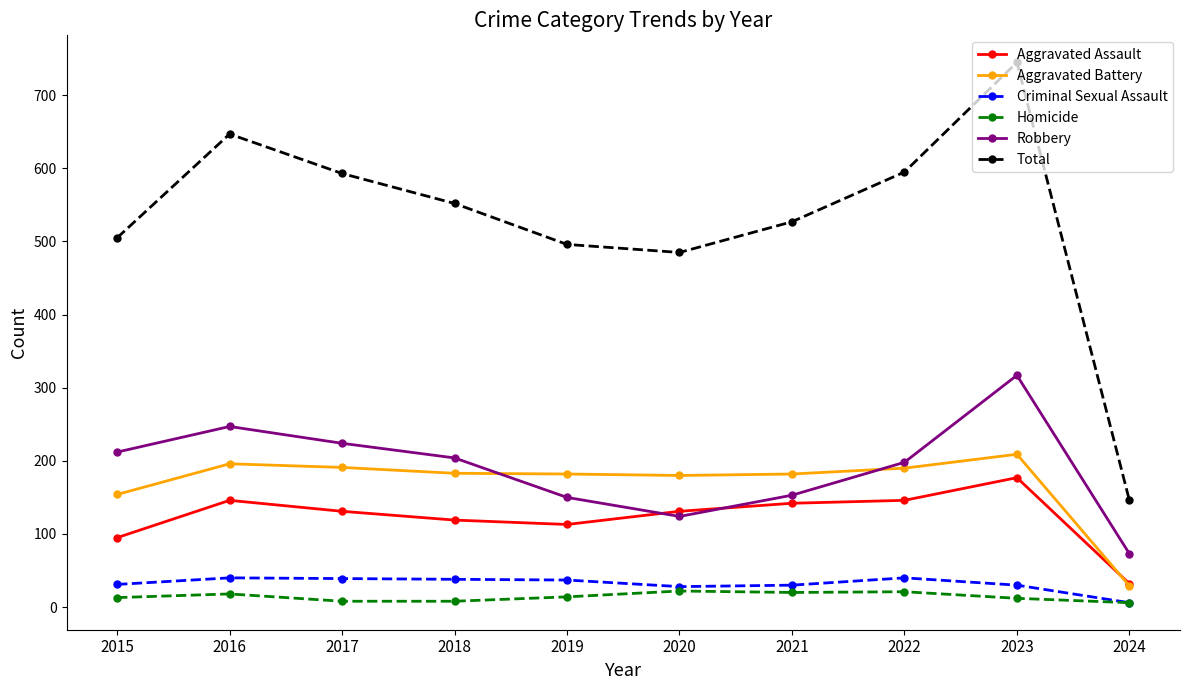

At which category does the chart reach its peak across all series?

2023